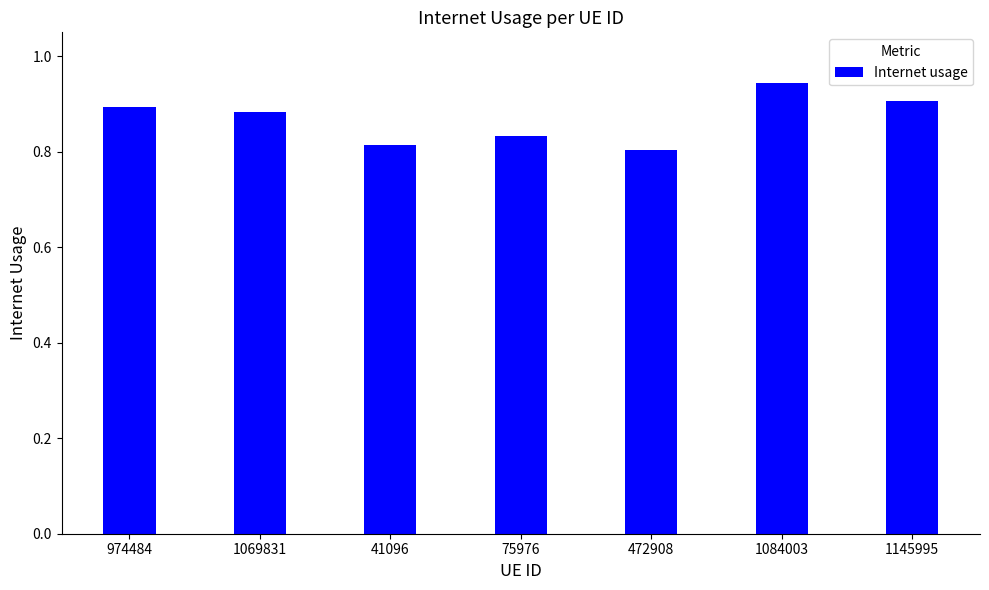

The value at 1069831 is 1.3. True or false?

False